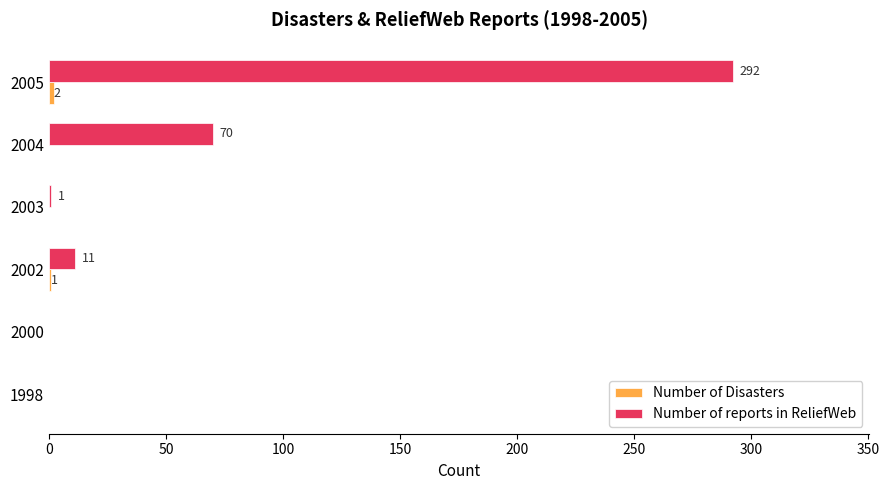

How many series are shown in this chart?

2